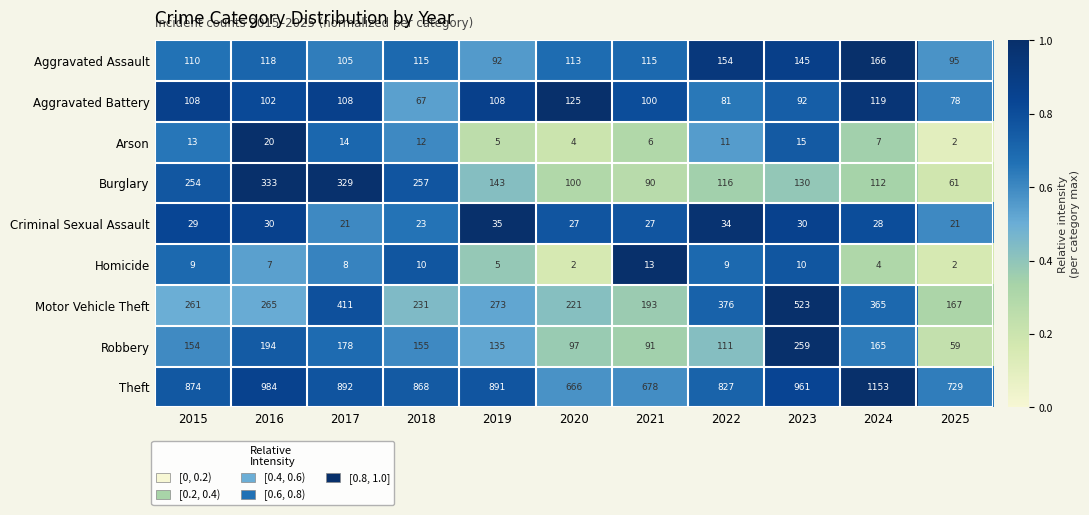

The Criminal Sexual Assault series shows 21 at 2017. True or false?

True